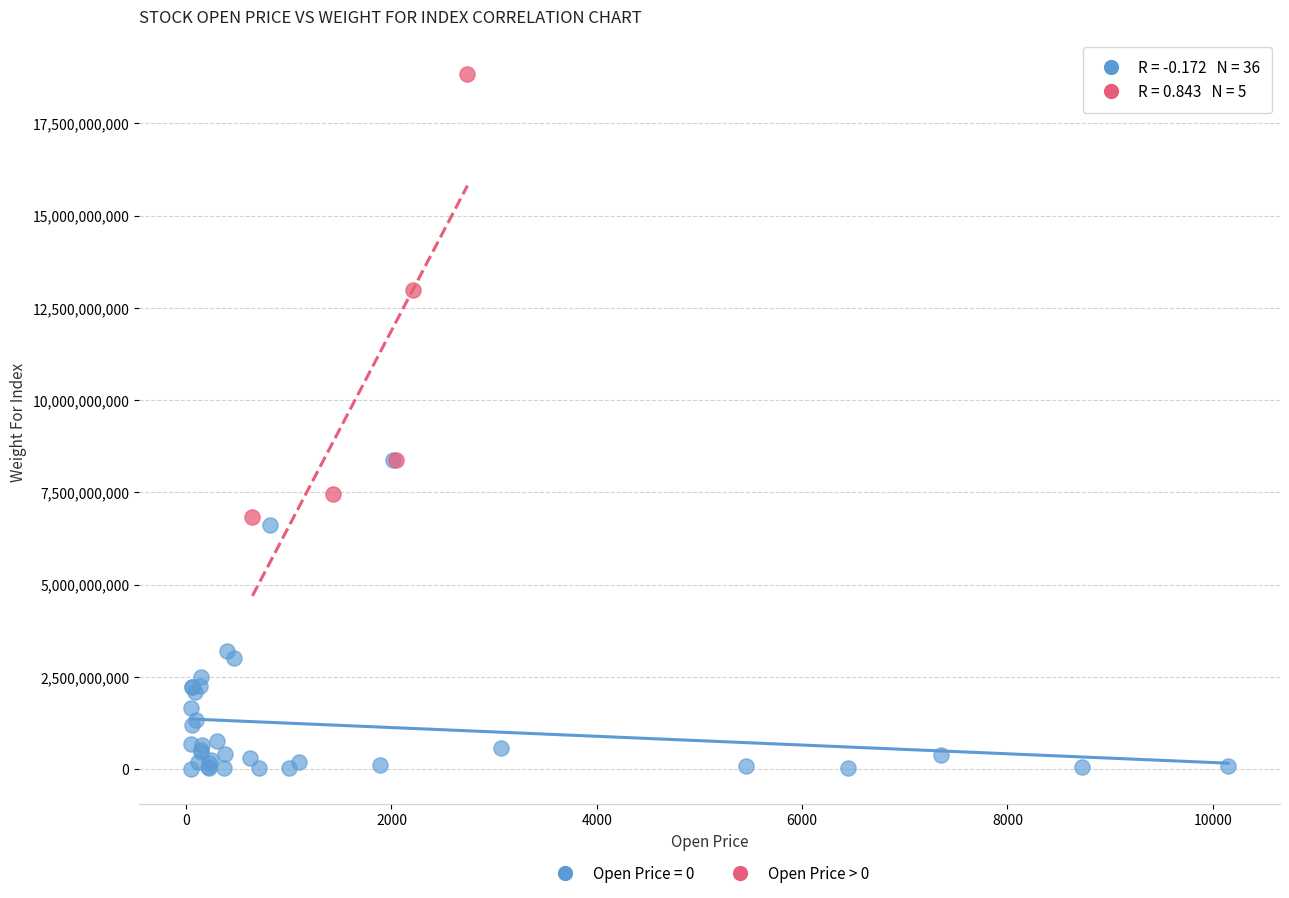

Which series has the largest Y range (max minus min)?

Open Price > 0